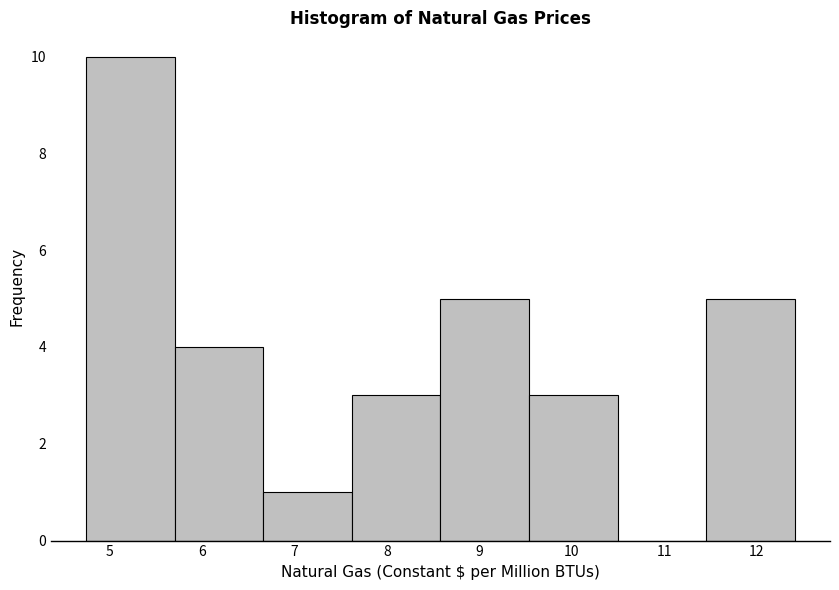

Over which range of the x-axis is the bar tallest?

4.8 to 5.7